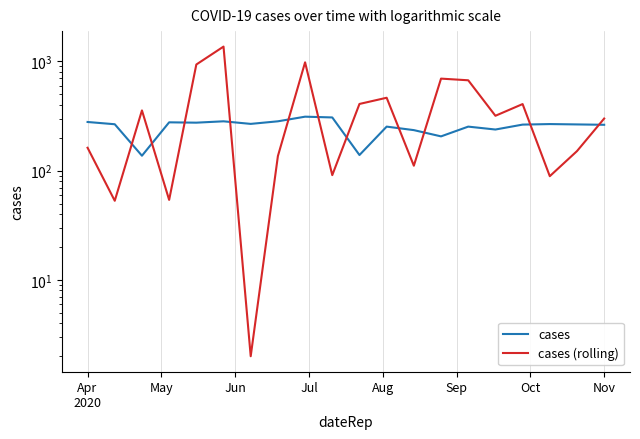

True or false: cases (rolling) has more than 1 interior local peaks.

True